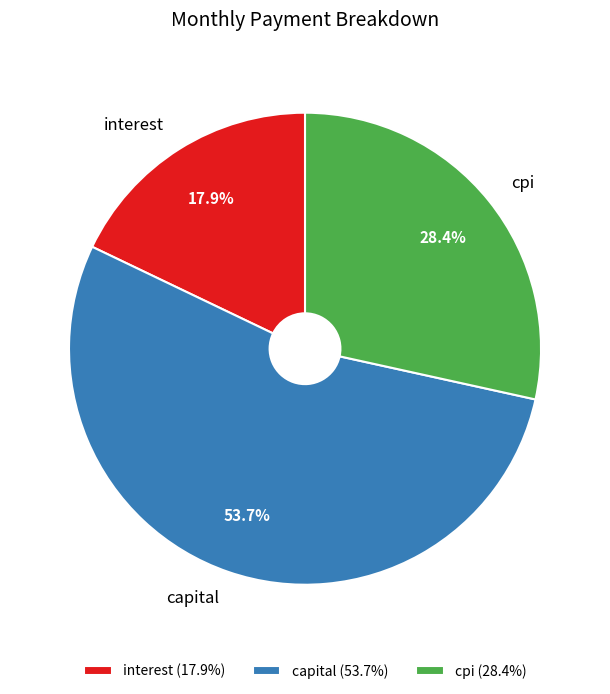

Is the sum of interest and cpi greater than half?

No